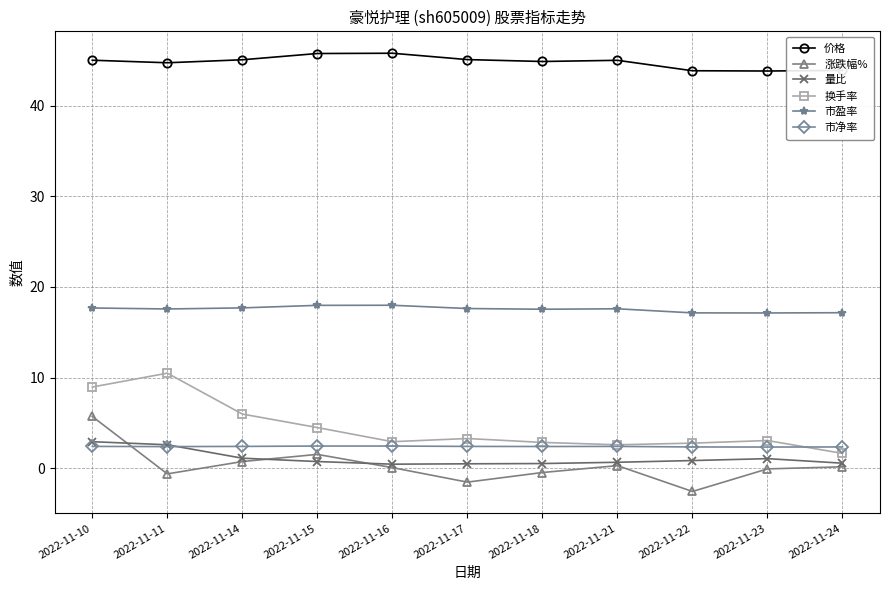

Is this an area chart (filled region under the line)?

No